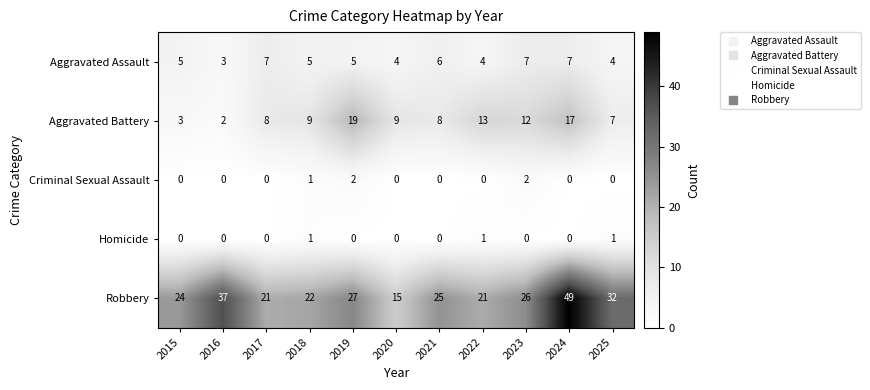

What is the difference between the maximum and second lowest values in the Robbery series?

28